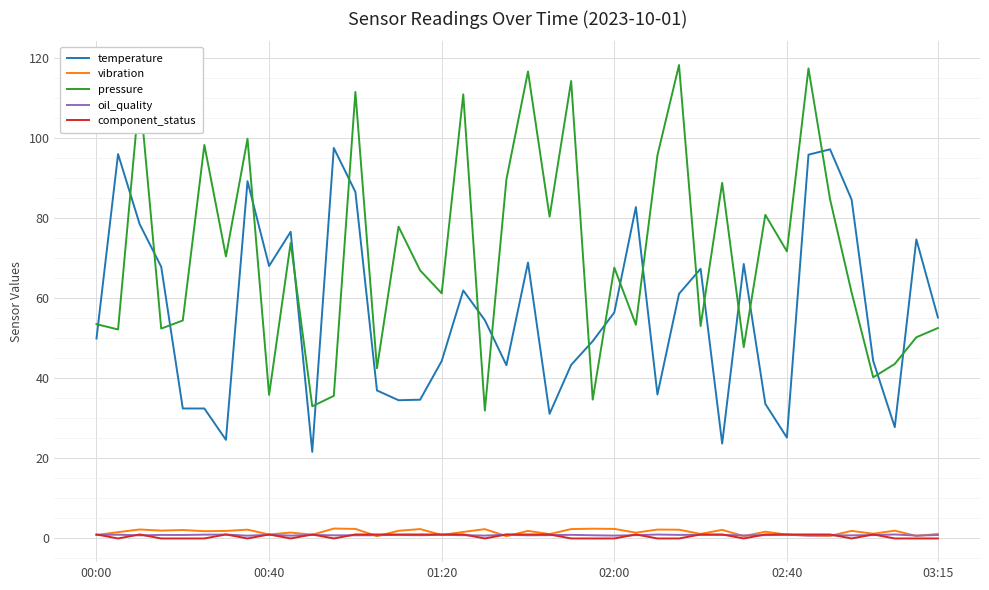

What is the lowest value of the temperature series?

21.6